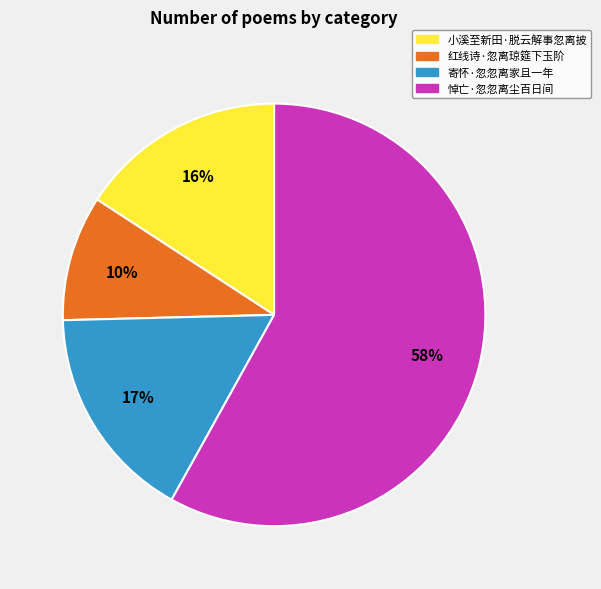

What percentage is the 寄怀·忽忽离家且一年 slice, to the nearest percent?

17%